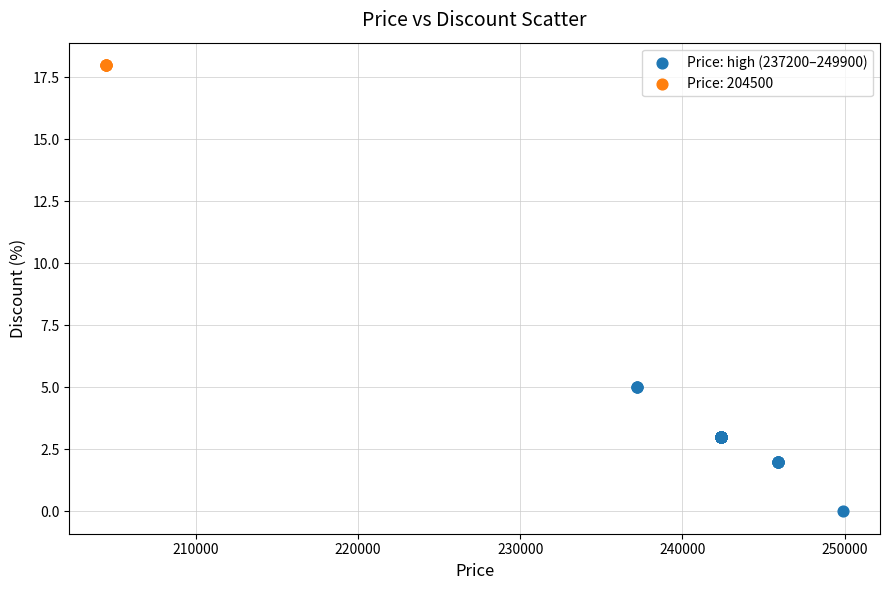

Which series reaches the maximum Y coordinate?

Price: 204500